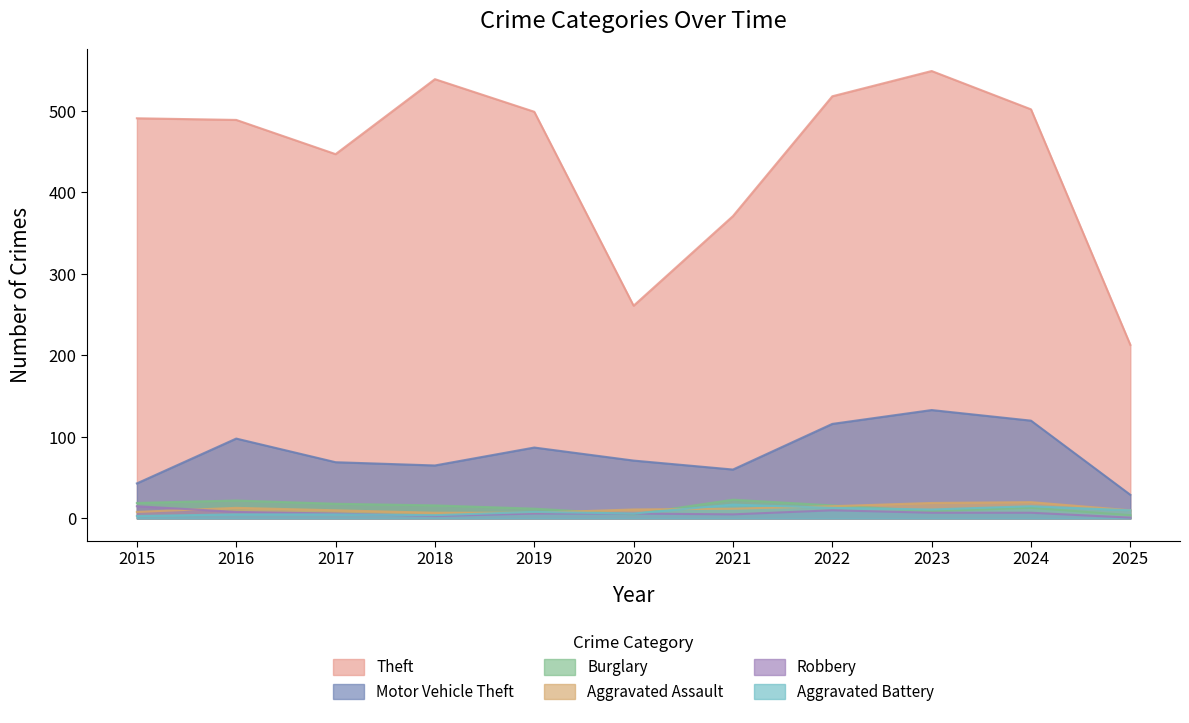

How many data points does each series have?

11